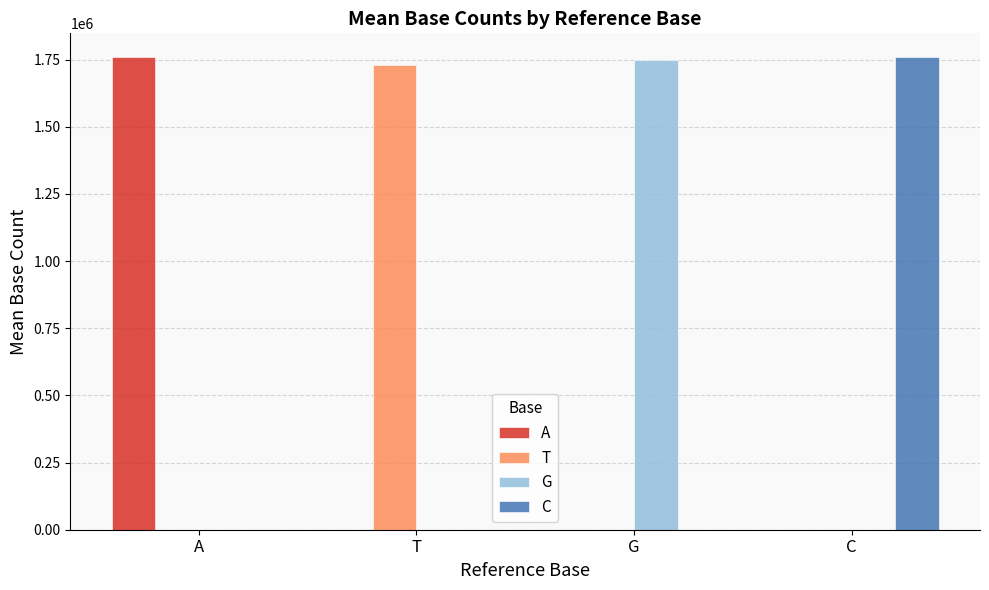

Which category has the highest value in the T series?

T